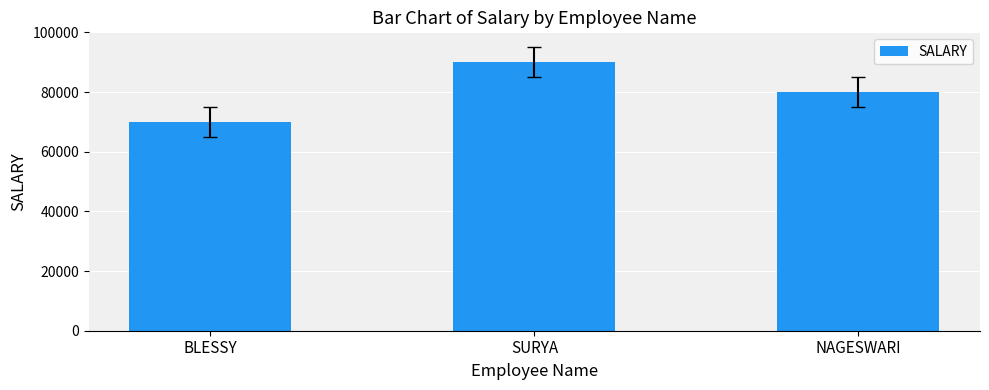

List the labels in order of value, largest first.

SURYA, NAGESWARI, BLESSY